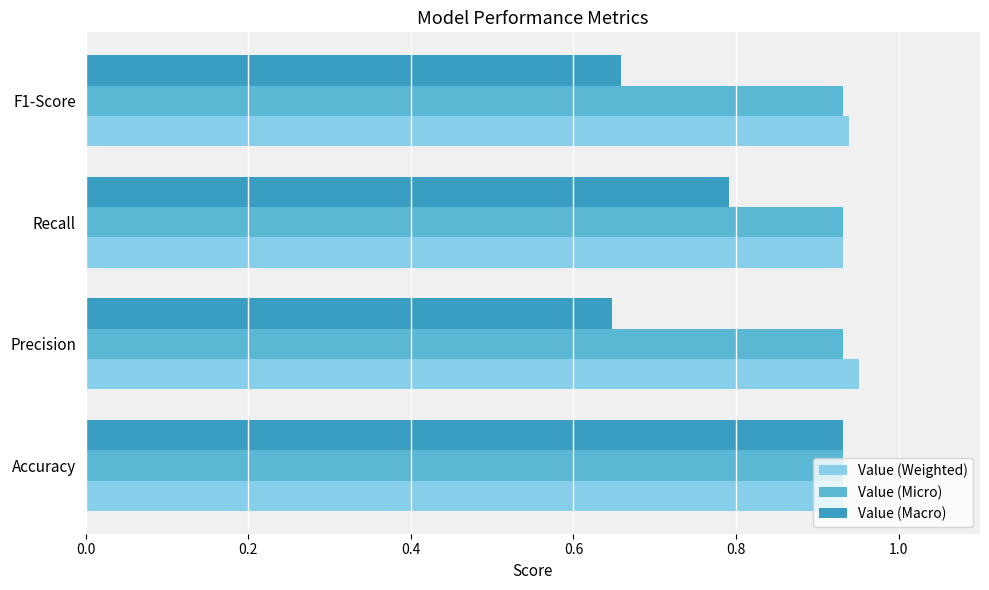

Between Accuracy and F1-Score, which series saw the biggest shift?

Value (Macro)